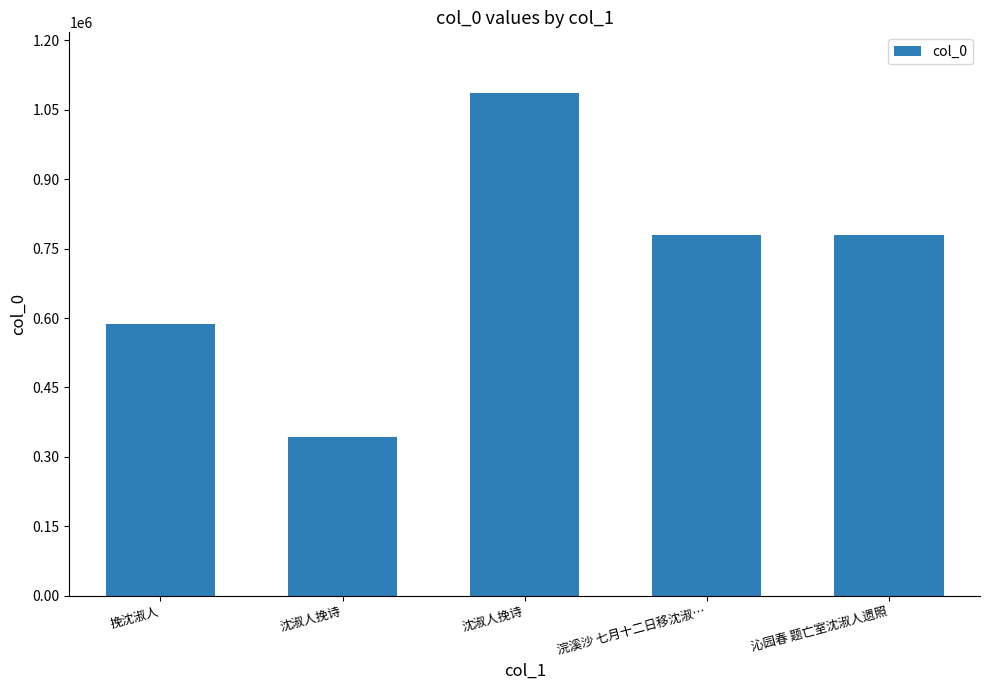

How many values are below 780487?

2